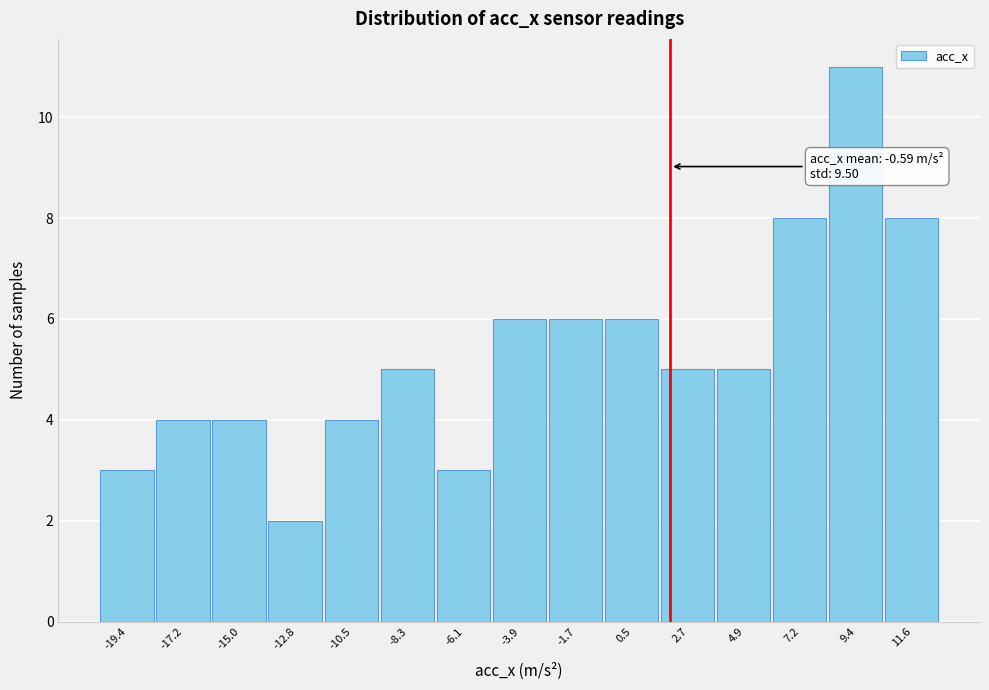

Over which range of the x-axis is the bar tallest?

8.5 to 10.5